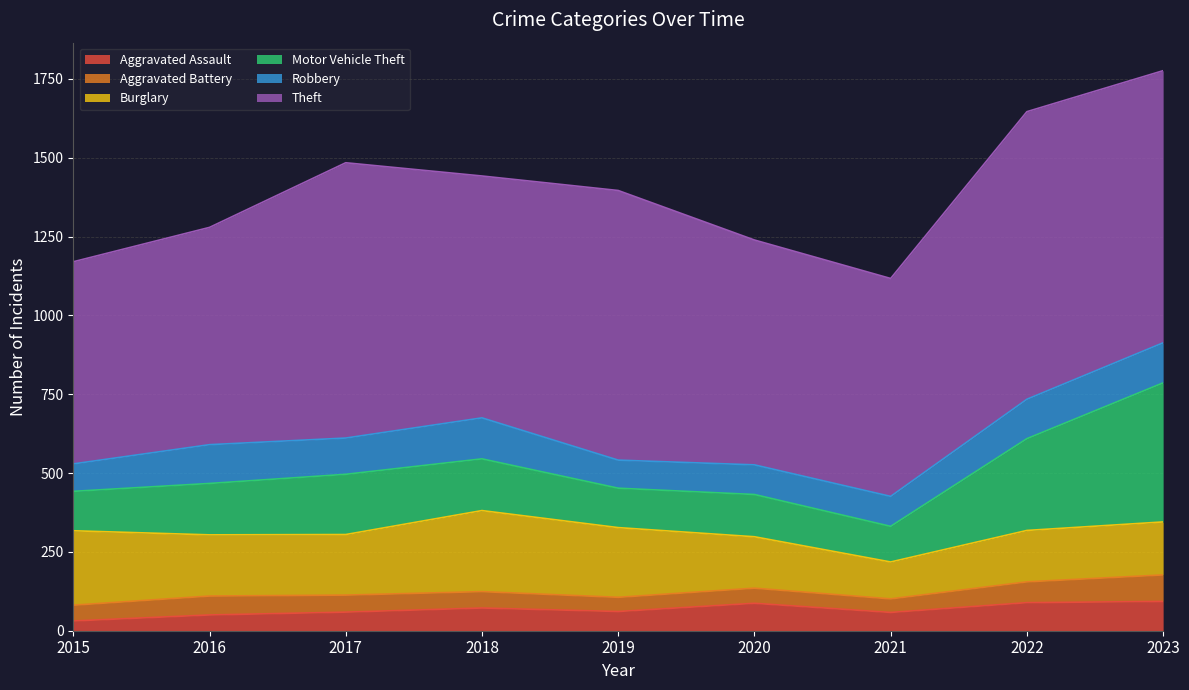

How many data points in Aggravated Assault are above 61?

4